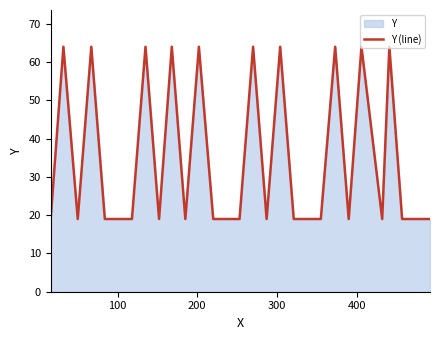

How many series are shown in this chart?

1